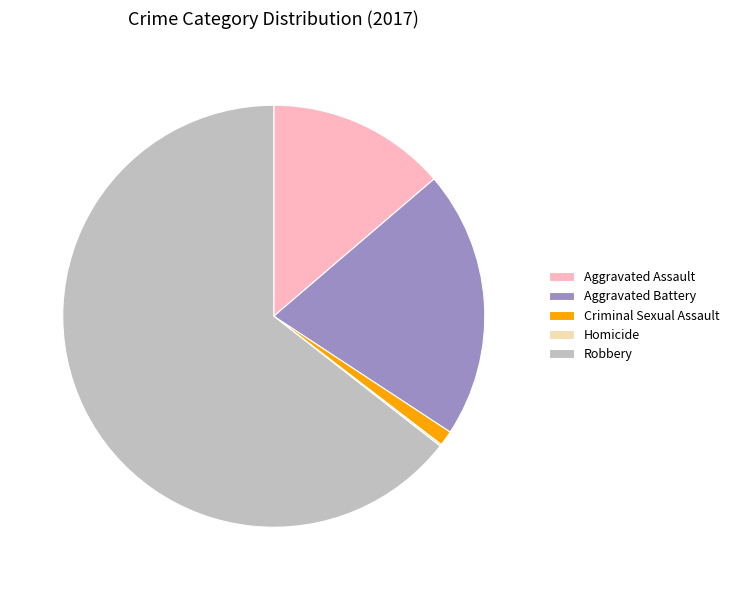

Between Robbery and Criminal Sexual Assault, which is larger?

Robbery